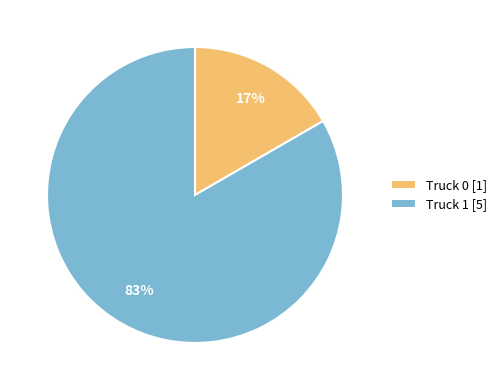

How many slices are in this pie chart?

2